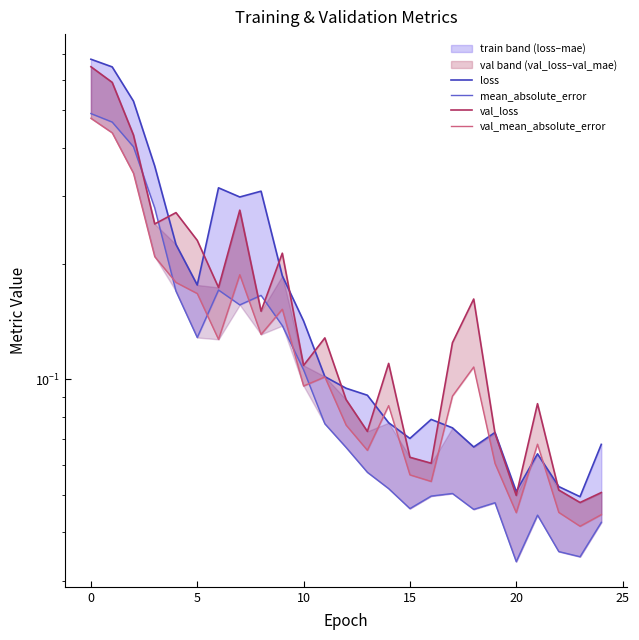

What is the average value of the val_loss series?

0.2